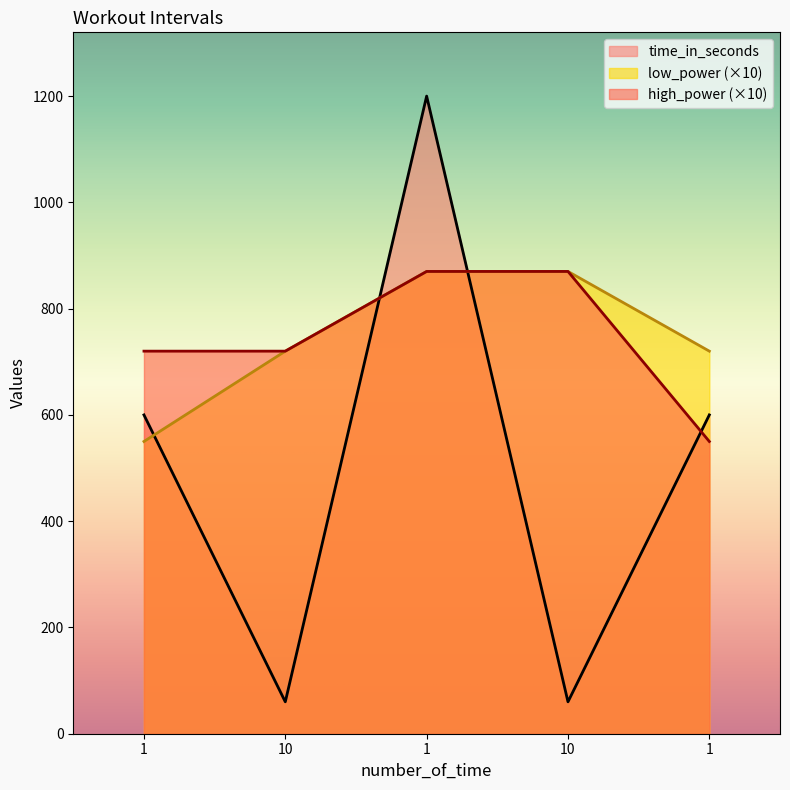

Which series has the largest range (max minus min)?

time_in_seconds